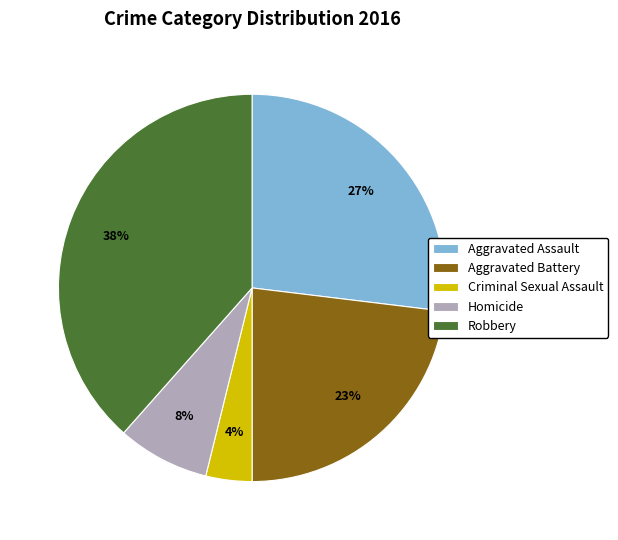

To the nearest percent, what percentage of the pie is Aggravated Assault?

27%